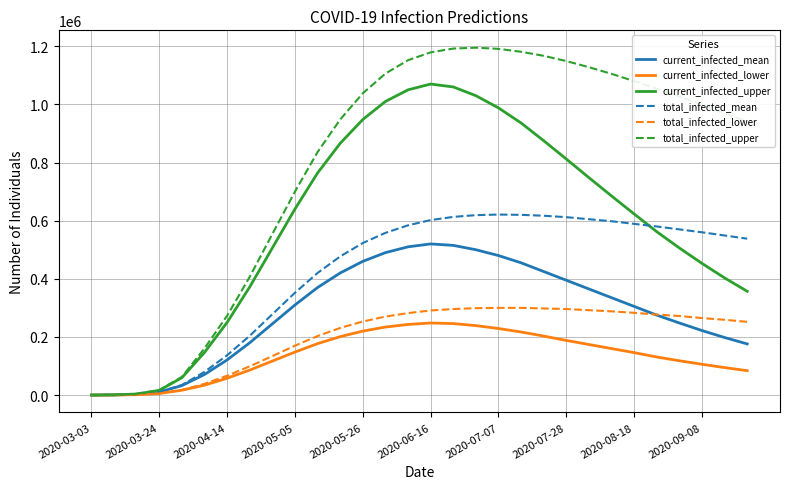

What is the difference between the maximum and minimum values in the total_infected_lower series?

299968